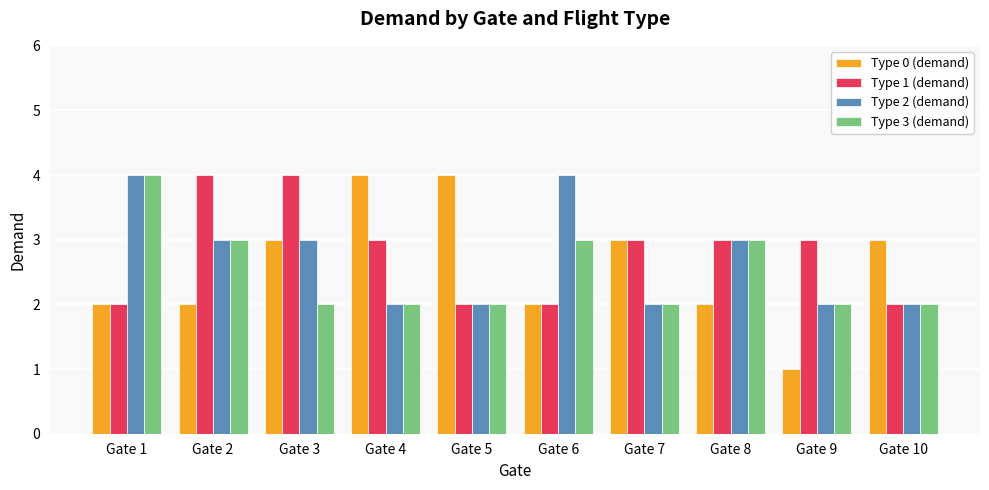

Reading left to right, what are all the values shown in this chart?

Type 0 (demand): Gate 1=2	Gate 2=2	Gate 3=3	Gate 4=4	Gate 5=4	Gate 6=2	Gate 7=3	Gate 8=2	Gate 9=1	Gate 10=3
Type 1 (demand): Gate 1=2	Gate 2=4	Gate 3=4	Gate 4=3	Gate 5=2	Gate 6=2	Gate 7=3	Gate 8=3	Gate 9=3	Gate 10=2
Type 2 (demand): Gate 1=4	Gate 2=3	Gate 3=3	Gate 4=2	Gate 5=2	Gate 6=4	Gate 7=2	Gate 8=3	Gate 9=2	Gate 10=2
Type 3 (demand): Gate 1=4	Gate 2=3	Gate 3=2	Gate 4=2	Gate 5=2	Gate 6=3	Gate 7=2	Gate 8=3	Gate 9=2	Gate 10=2